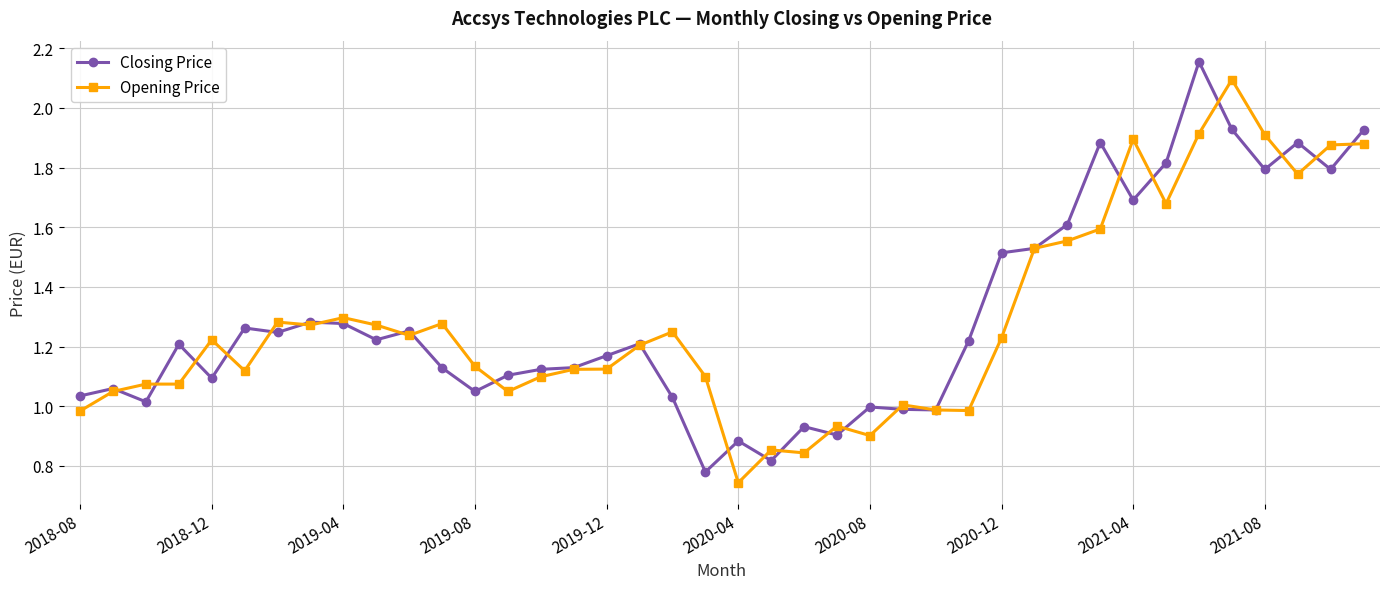

What is the smallest value displayed?

0.7